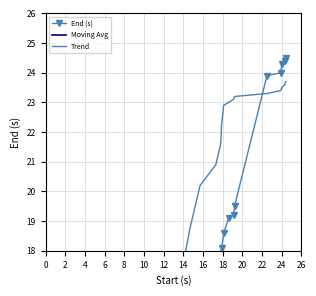

At how many categories does at least one series exceed 9?

28